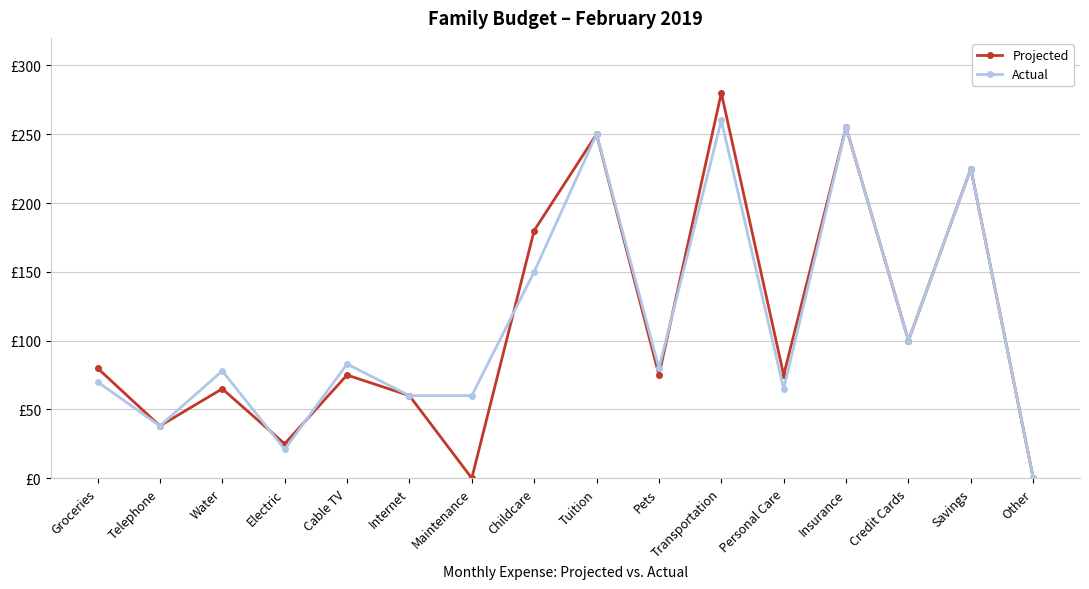

Reading right to left, what are all the values shown in this chart?

Projected: 0	225	100	255	75	280	75	250	180	0	60	75	25	65	38	80
Actual: 0	225	100	255	65	260	80	250	150	60	60	83	21	78	38	70